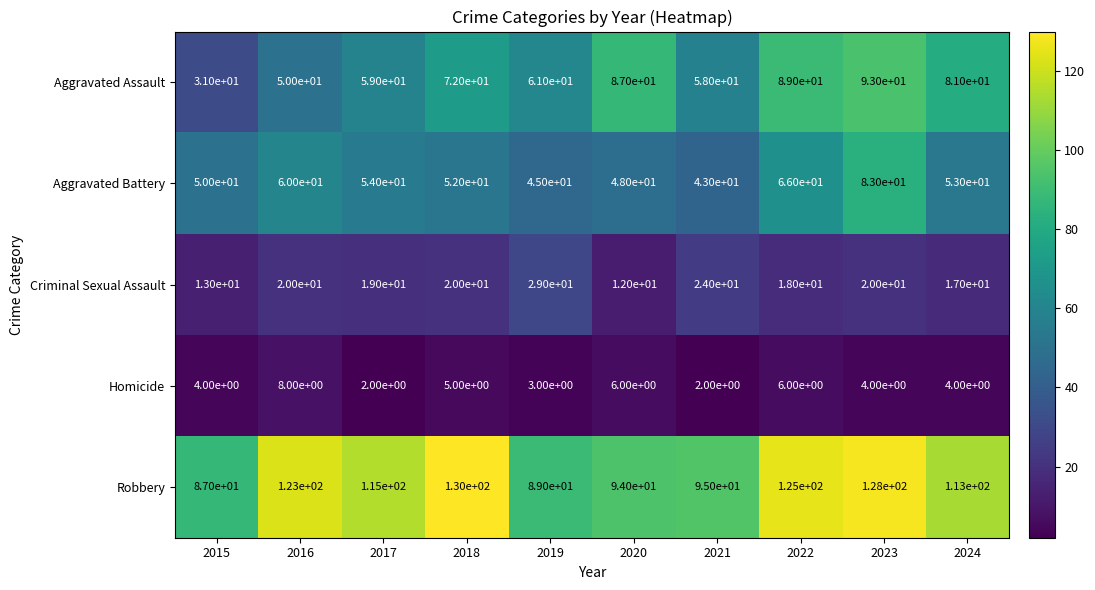

At which label is Homicide closest to 5?

2018